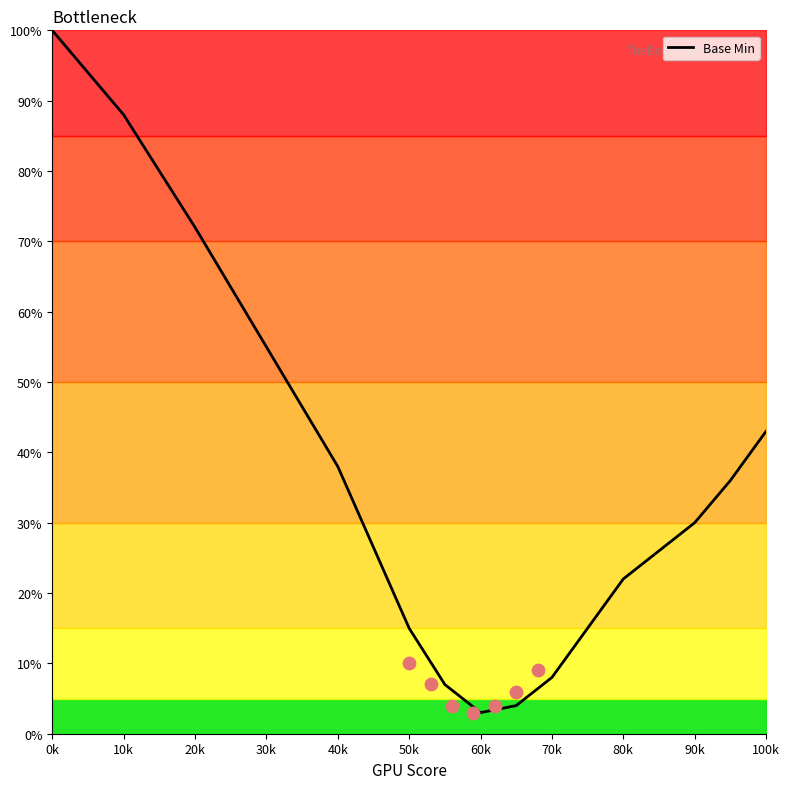

True or false: Base Min has a value of 30 at 90k.

True